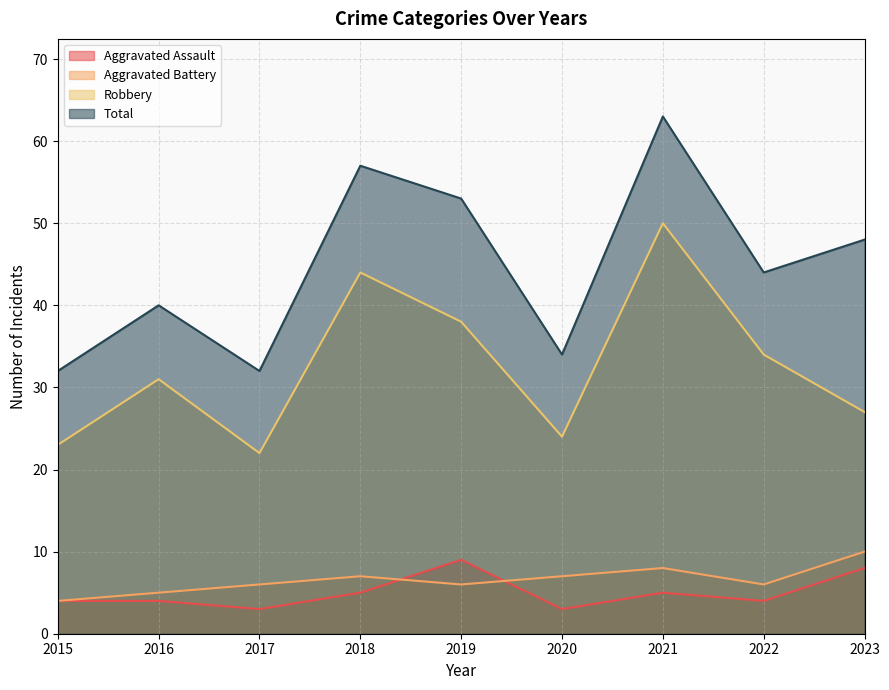

What is the difference between the maximum and minimum values in the Aggravated Assault series?

6